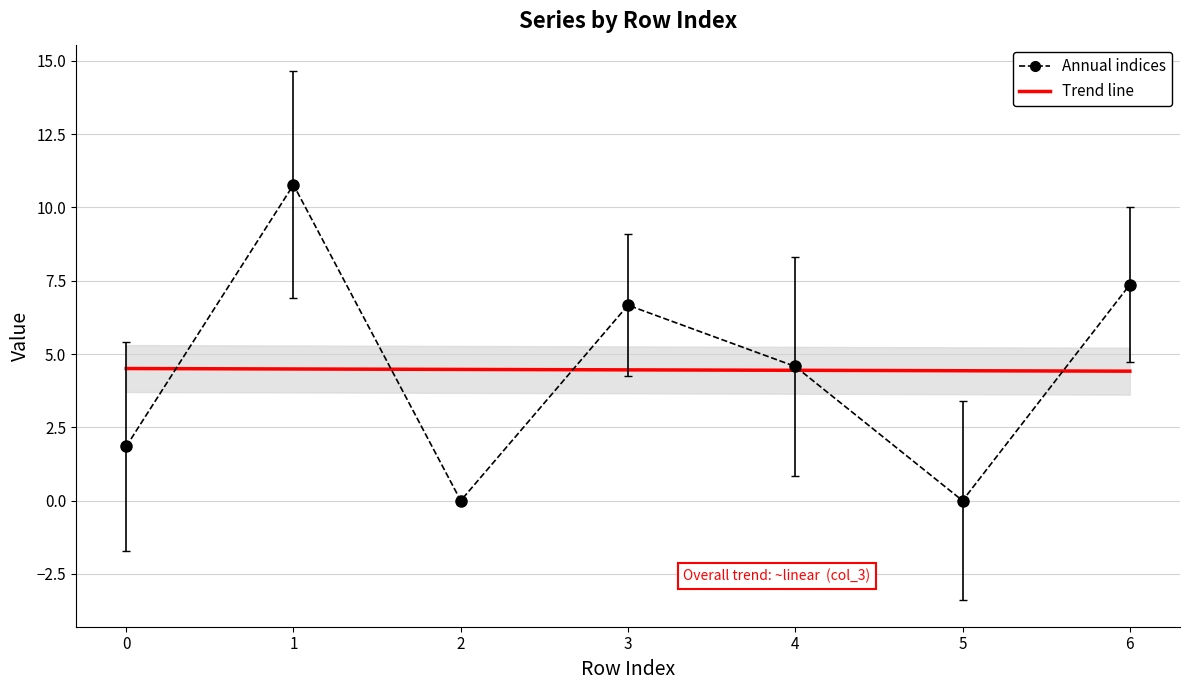

Is this an area chart (filled region under the line)?

No